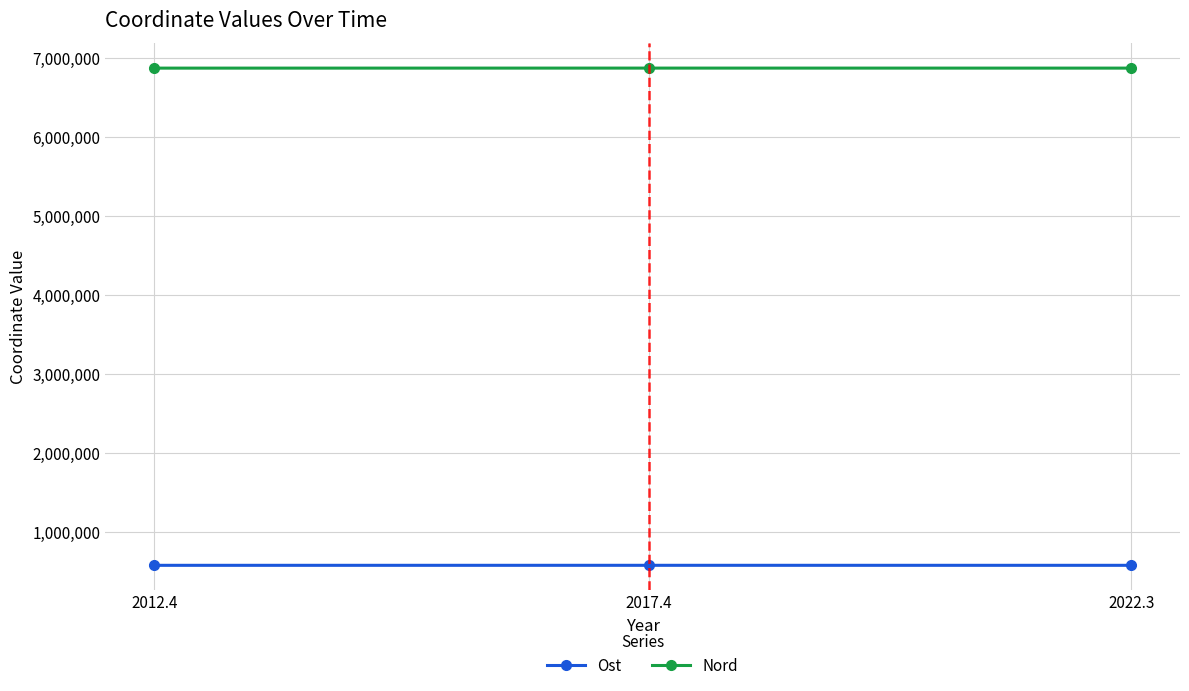

What is the value of the Ost point at the 3rd from the left?

584499.2